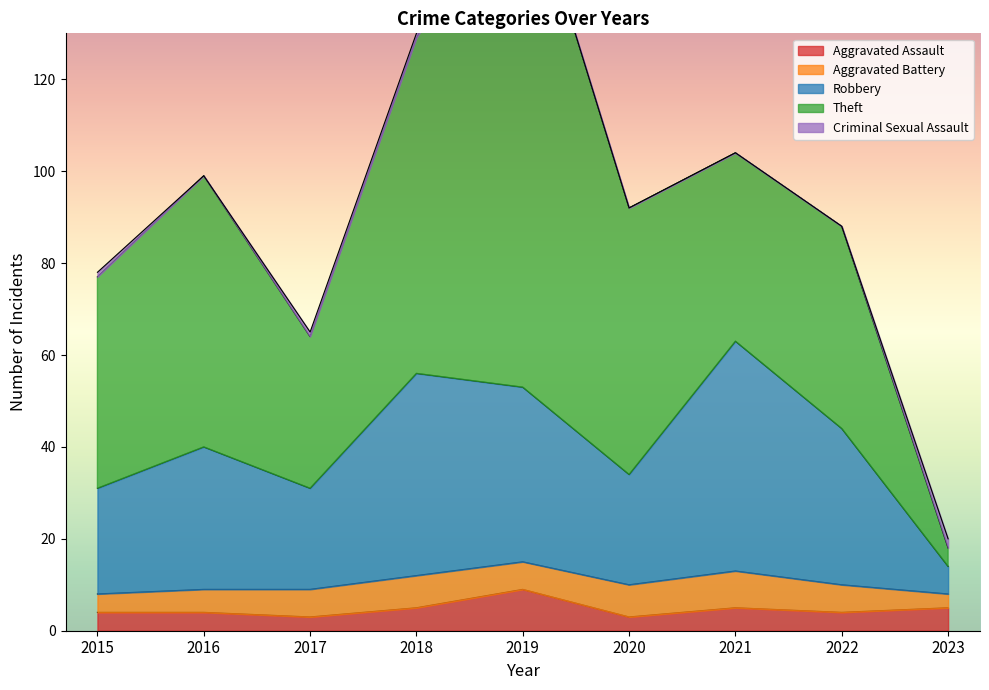

The Aggravated Assault series shows 5 at 2023. True or false?

True